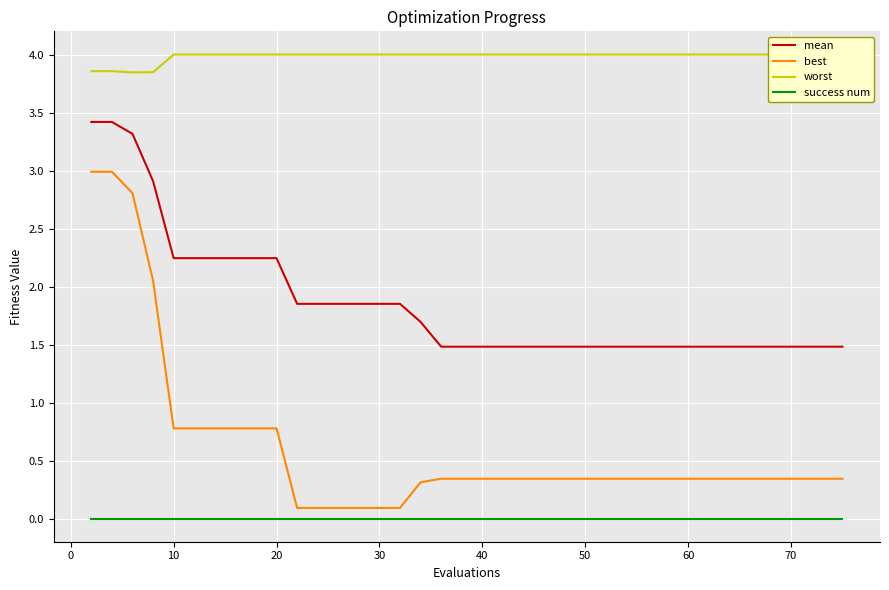

True or false: success num and mean intersect in this chart.

False